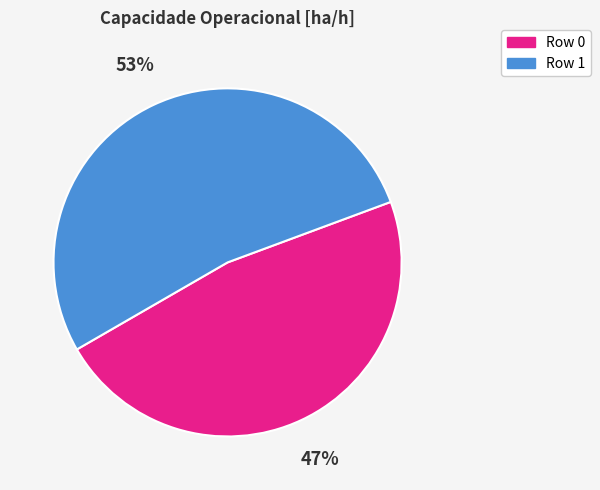

Combined, do Row 1 and Row 0 account for over 50%?

Yes